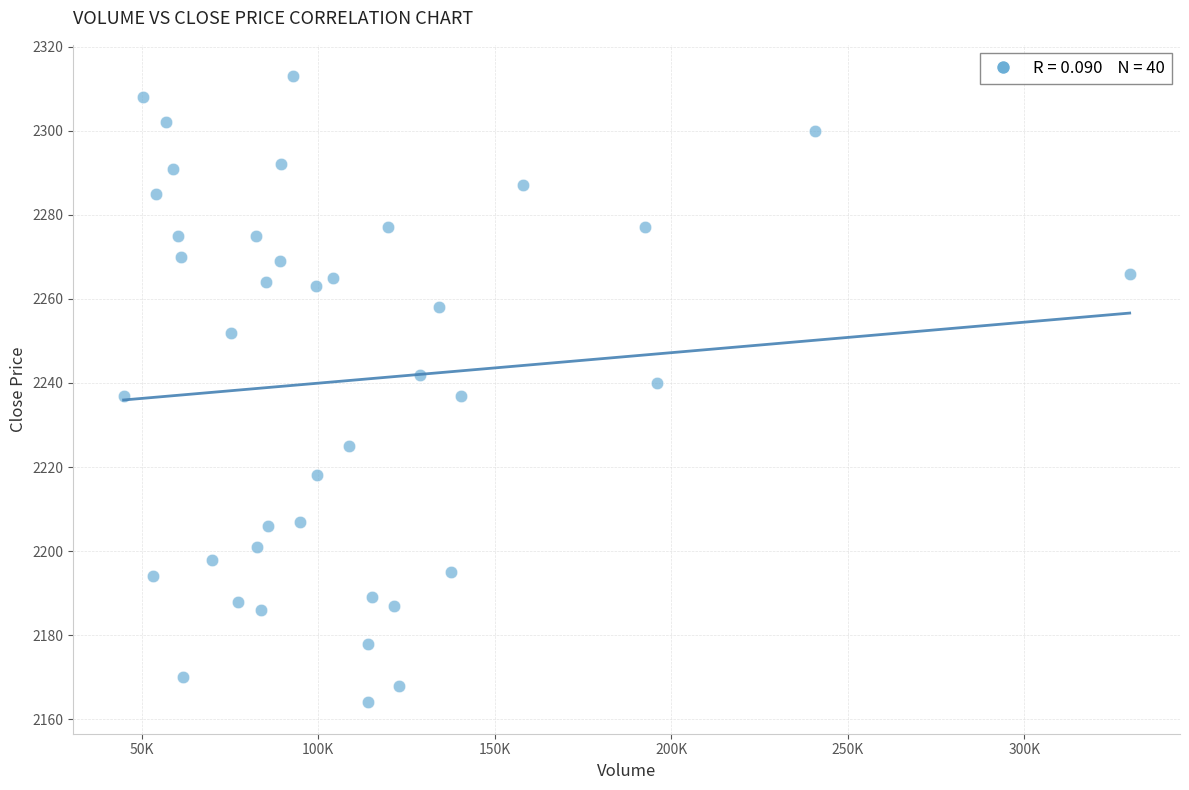

What is the range of X values (max minus min)?

284900